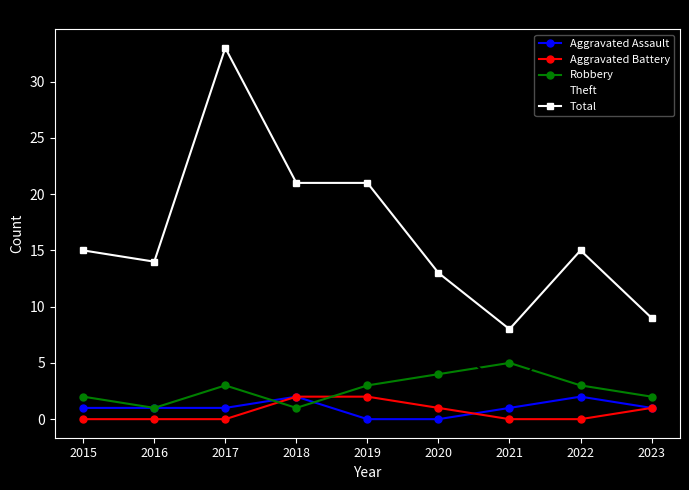

How many lines are shown in the chart?

5